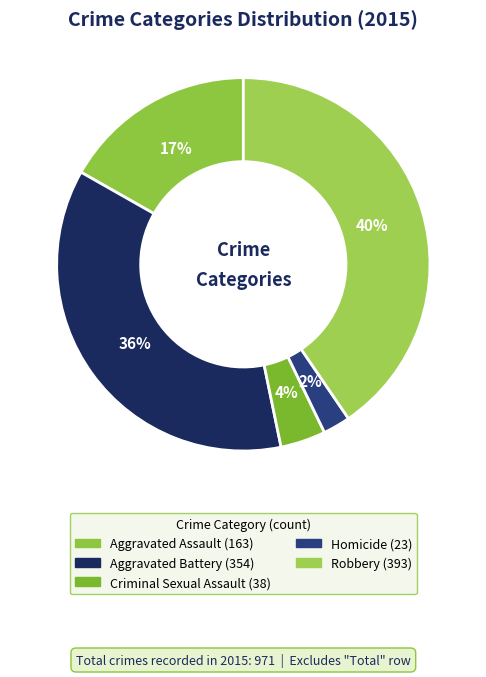

Is there any slice that represents more than half of the pie?

No